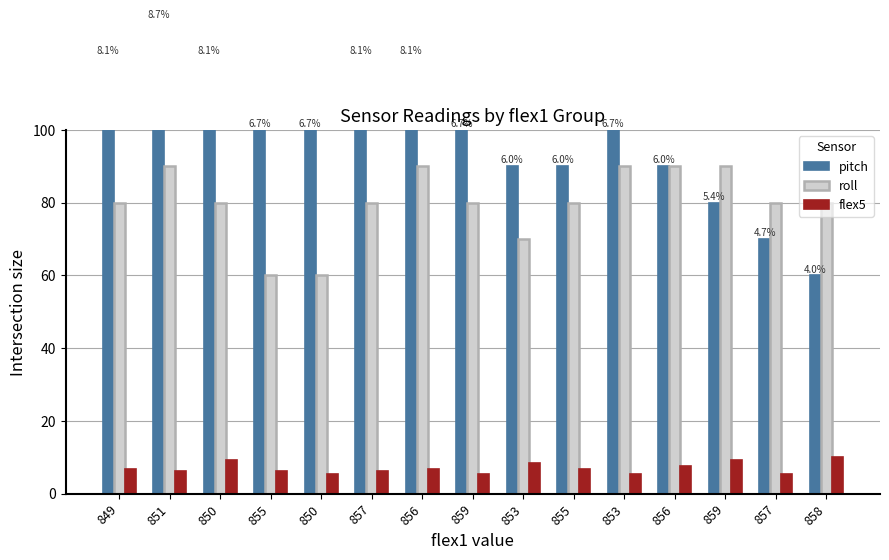

List the series in order of their overall mean, highest first.

pitch, roll, flex5